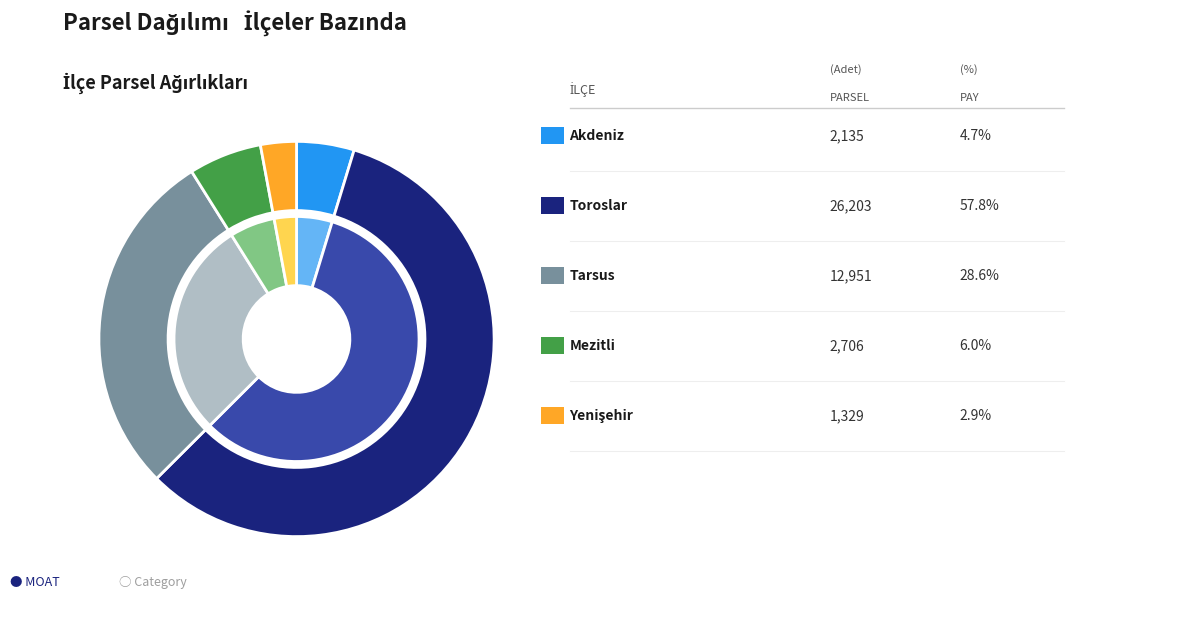

Does any single category account for the majority?

No